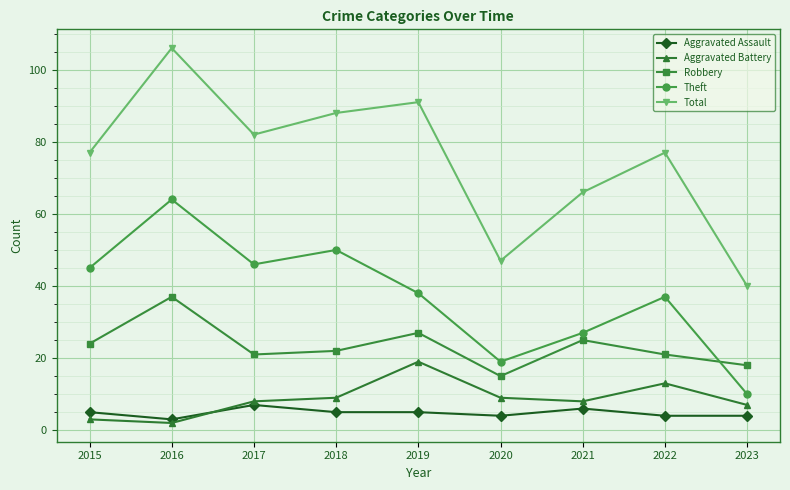

What is the sum of the Aggravated Assault values at 2020 and 2015?

9